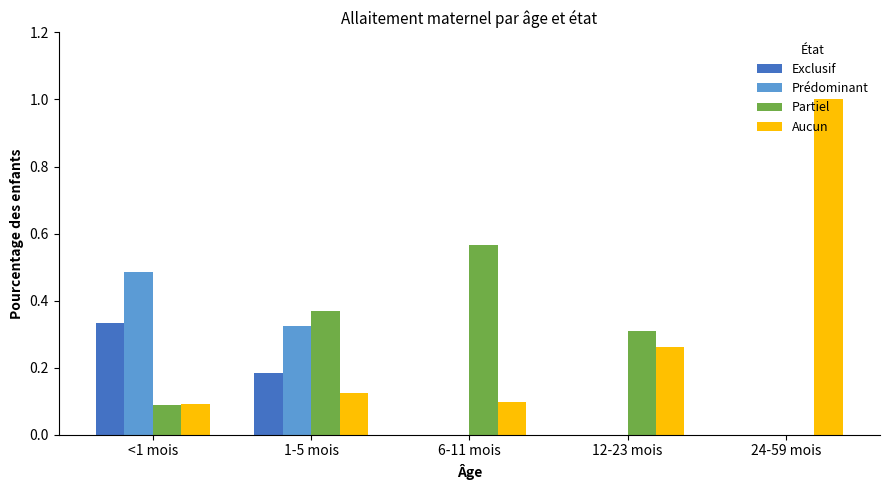

The value of Prédominant at 6-11 mois is 0.0. True or false?

True